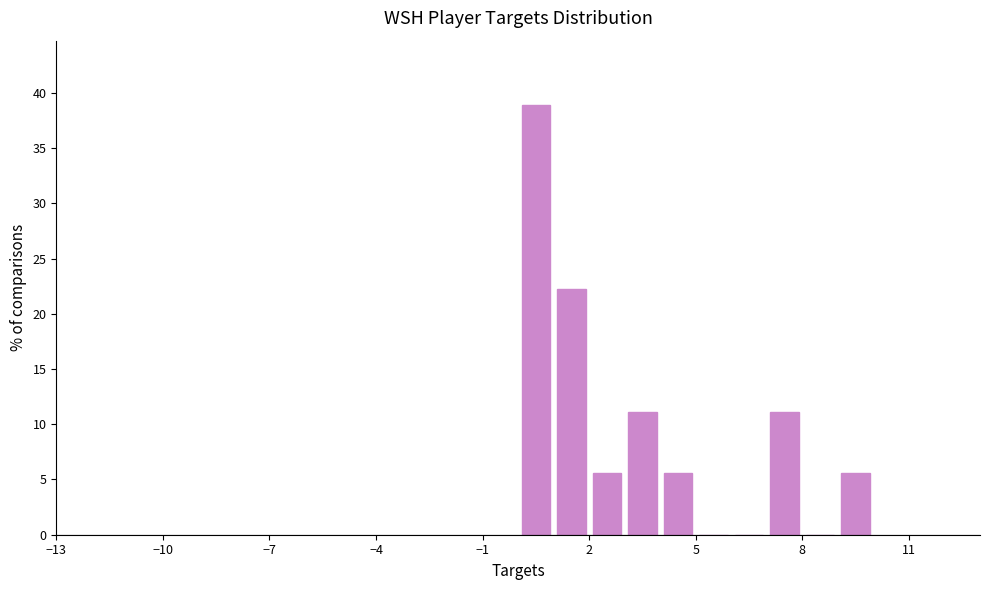

Around what value on the x-axis is the tallest bar? Give the approximate position of its centre, as read against the axis.

0.5